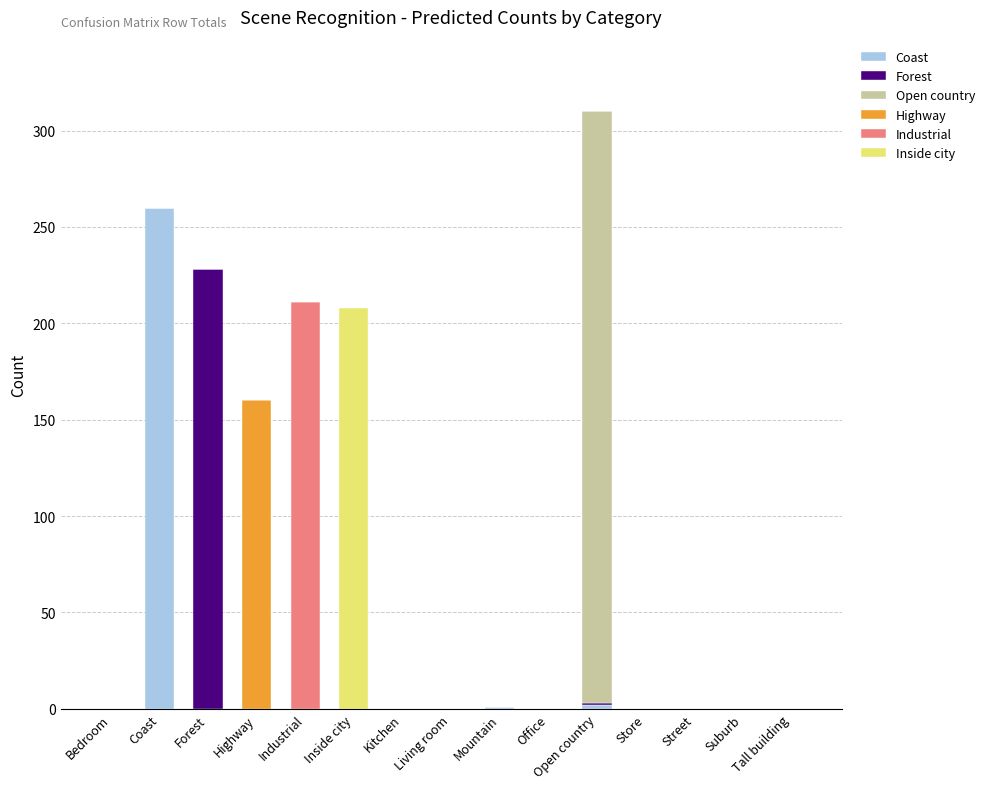

List the labels in order of Highway value, smallest first.

Bedroom, Coast, Forest, Industrial, Inside city, Kitchen, Living room, Mountain, Office, Open country, Store, Street, Suburb, Tall building, Highway